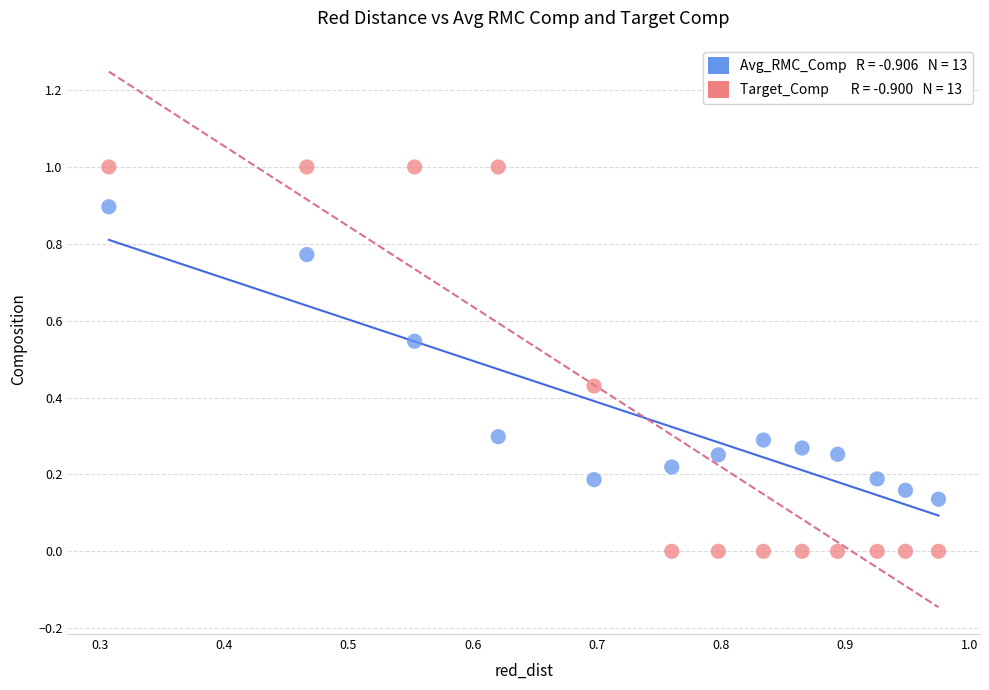

Across all data points, what is the range of X values (max minus min)?

0.7